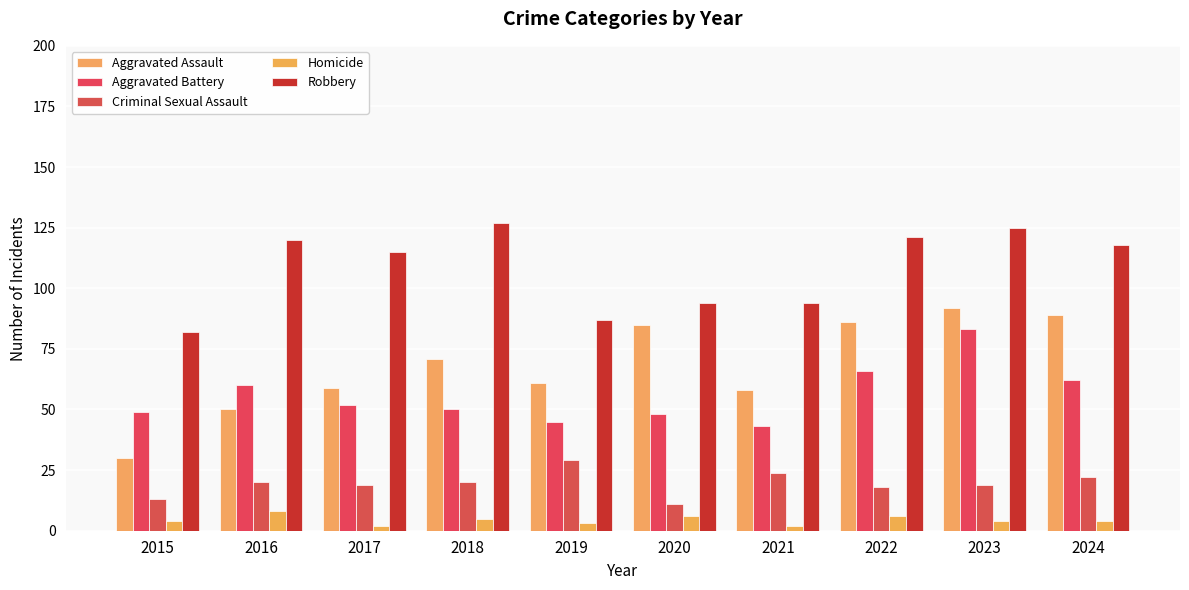

What is the total value across all series at 2019?

225